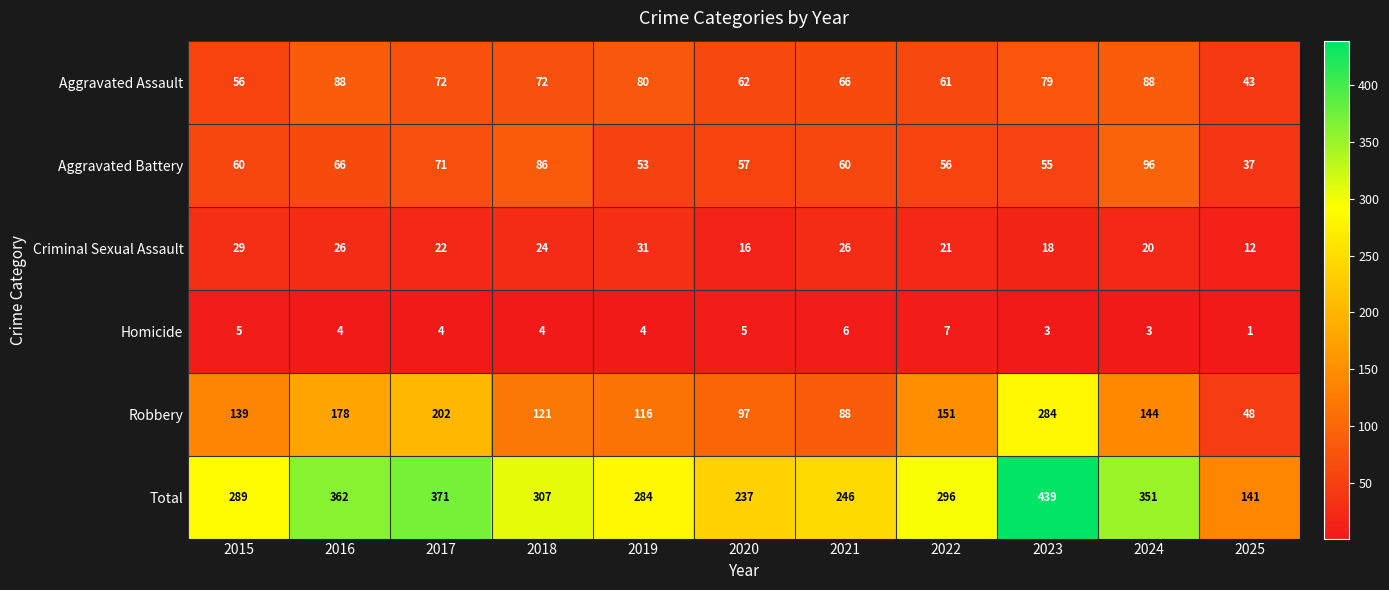

Which label corresponds to the largest value in the chart?

2023